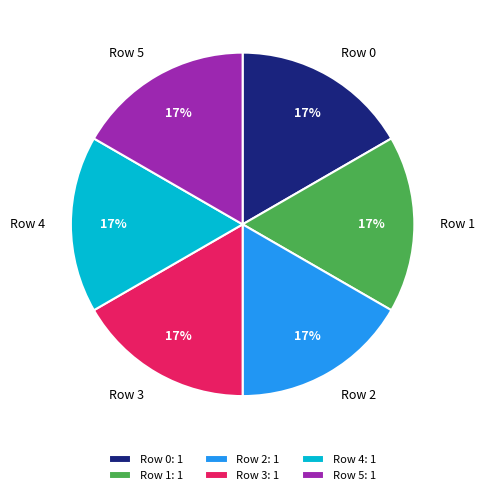

Does Row 0 account for over 50% of the chart?

No